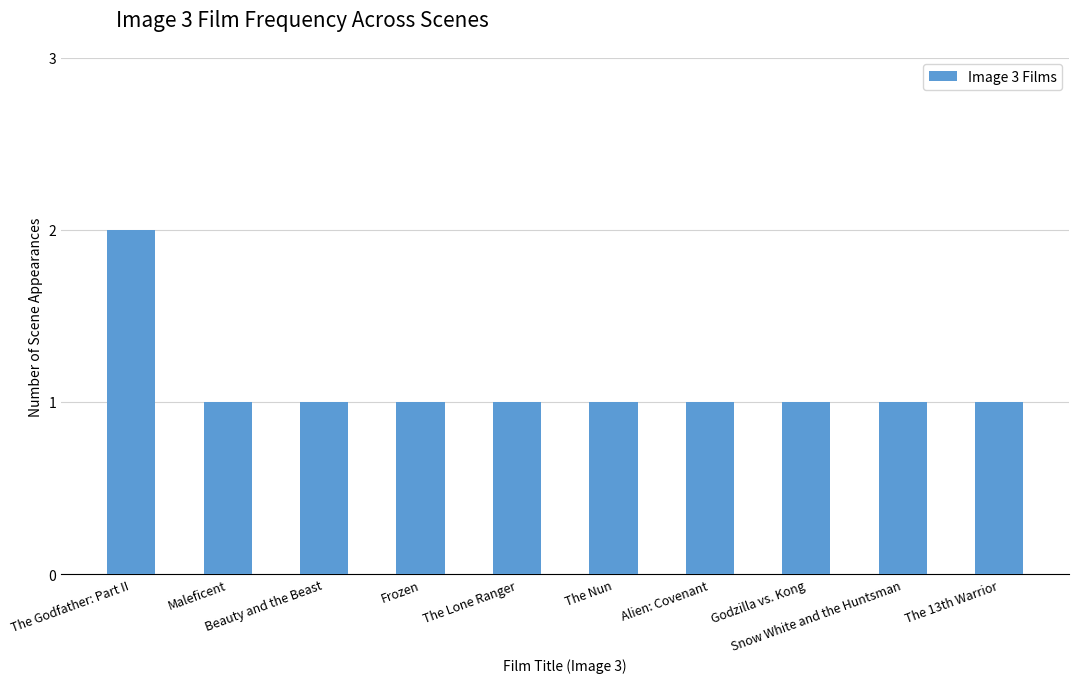

Does the chart contain stacked bars?

No